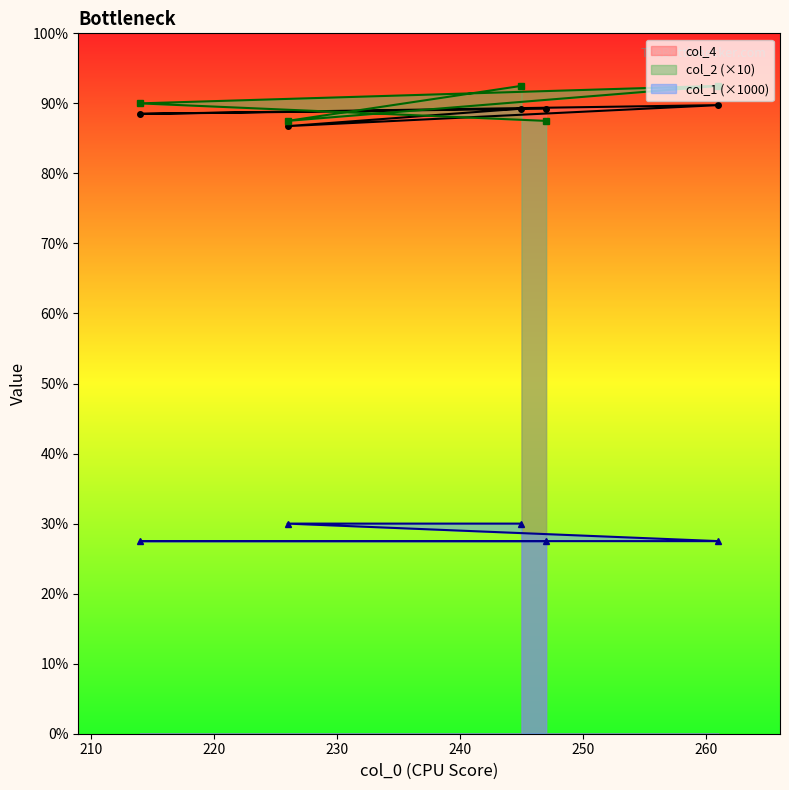

Reading left to right, extract all data points from this chart.

col_4: 247=357	214=354	261=359	226=347	245=357
col_2: 247=350	214=360	261=370	226=350	245=370
col_1: 247=110	214=110	261=110	226=120	245=120